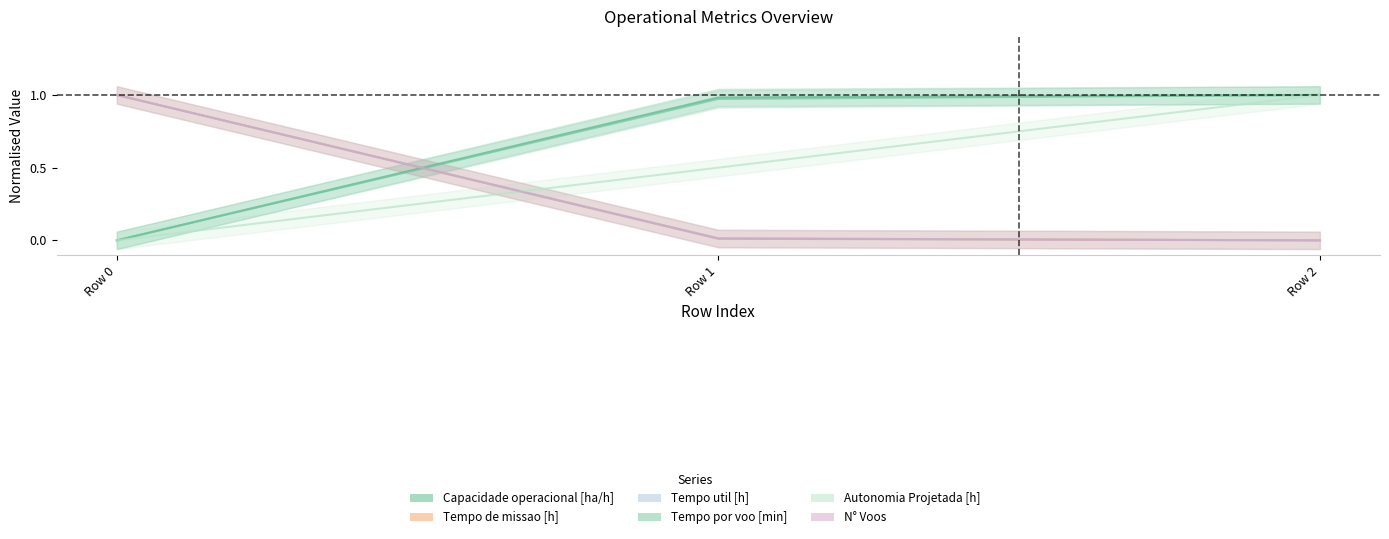

What is the value of the Autonomia Projetada [h] point at the 2nd from the left?

0.5